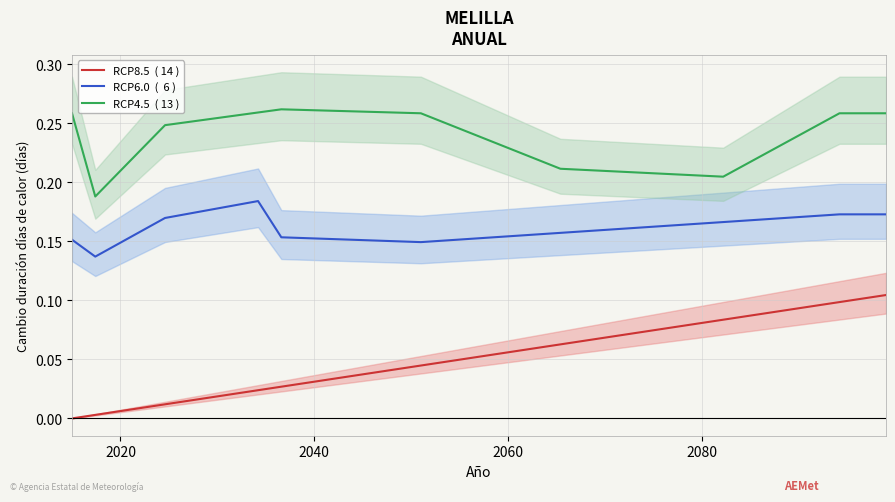

What are all the series names shown in the legend?

RCP8.5  ( 14 ), RCP6.0  (  6 ), RCP4.5  ( 13 )